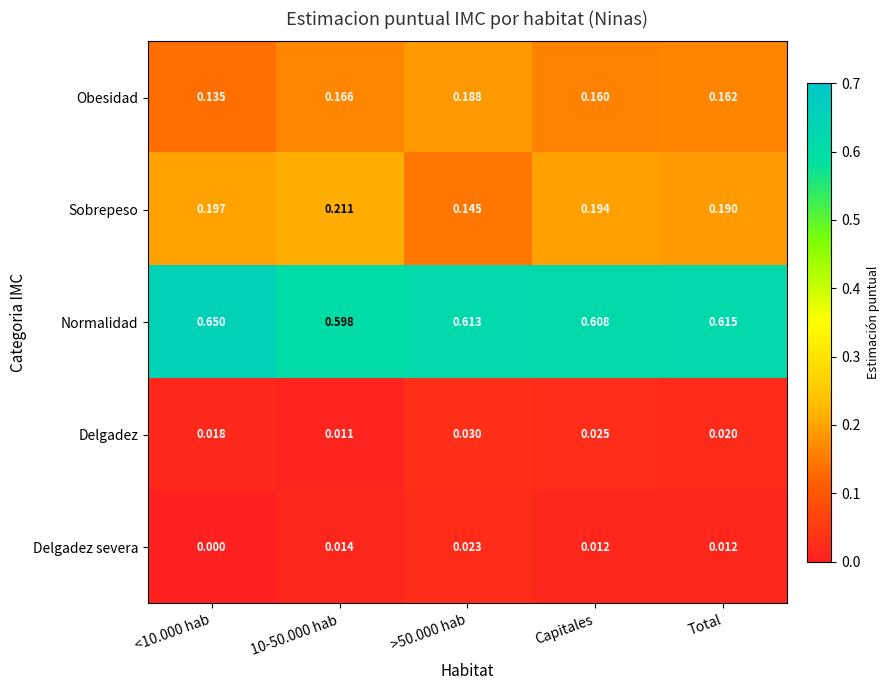

Between 10-50.000 hab and Capitales, which series saw the biggest shift?

Sobrepeso